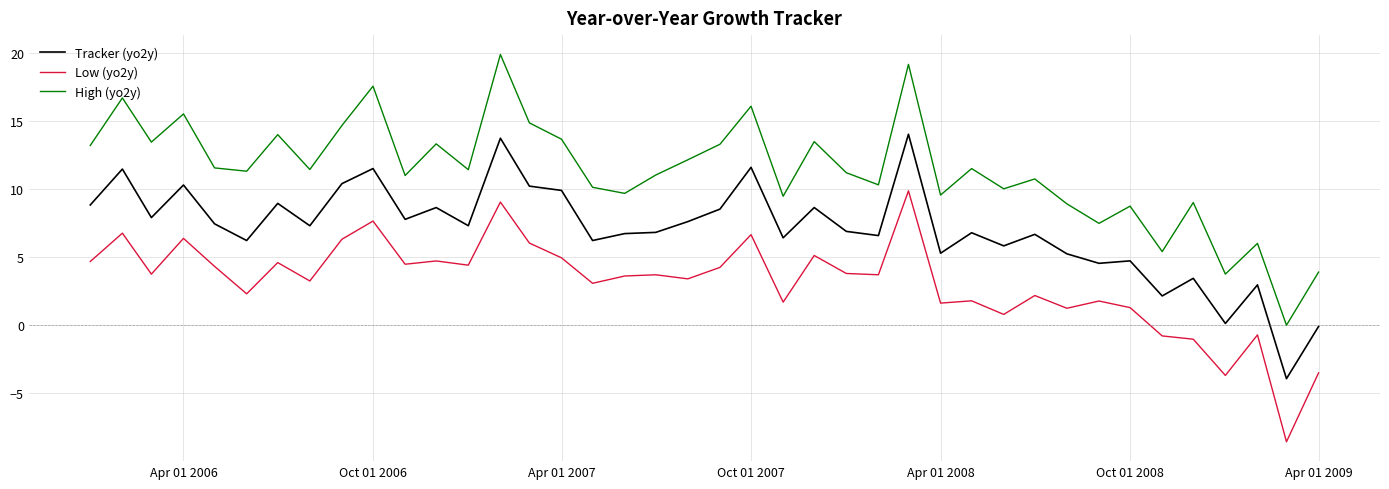

Which series has the largest range (max minus min)?

High (yo2y)